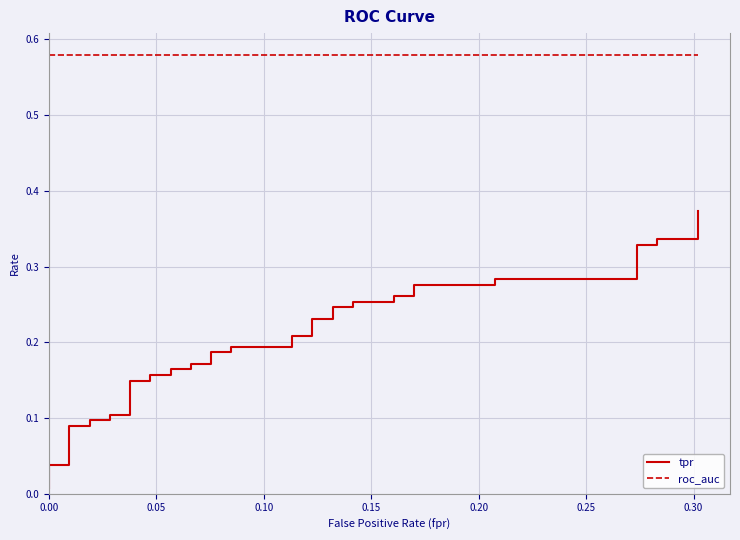

List the series in order of their peak value, lowest first.

tpr, roc_auc